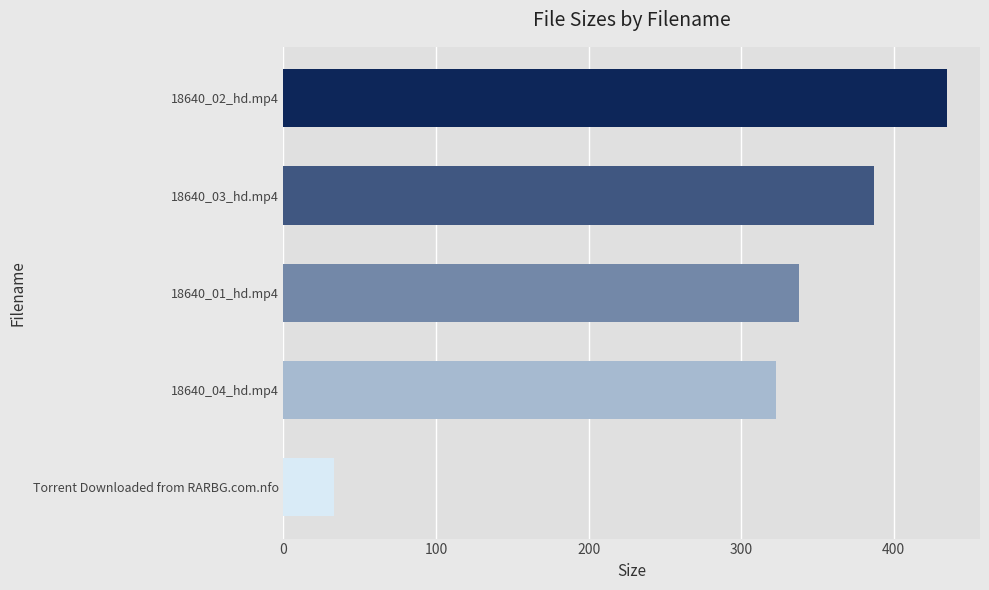

Rank the categories by value from highest to lowest.

18640_02_hd.mp4, 18640_03_hd.mp4, 18640_01_hd.mp4, 18640_04_hd.mp4, Torrent Downloaded from RARBG.com.nfo